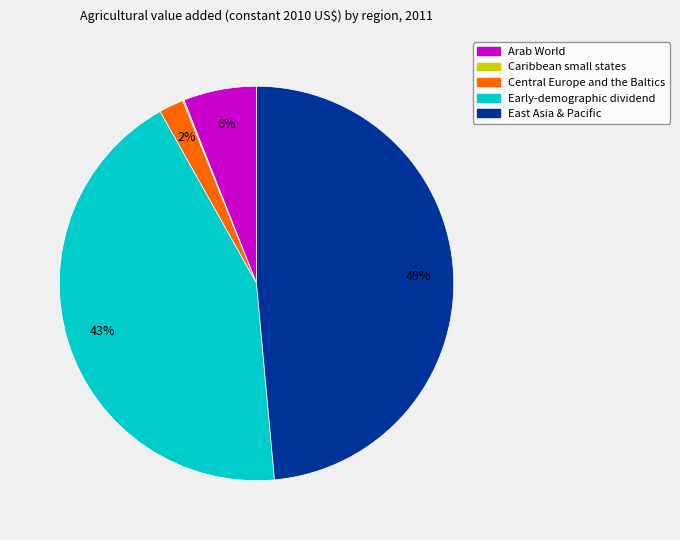

Is Early-demographic dividend the majority of the pie?

No